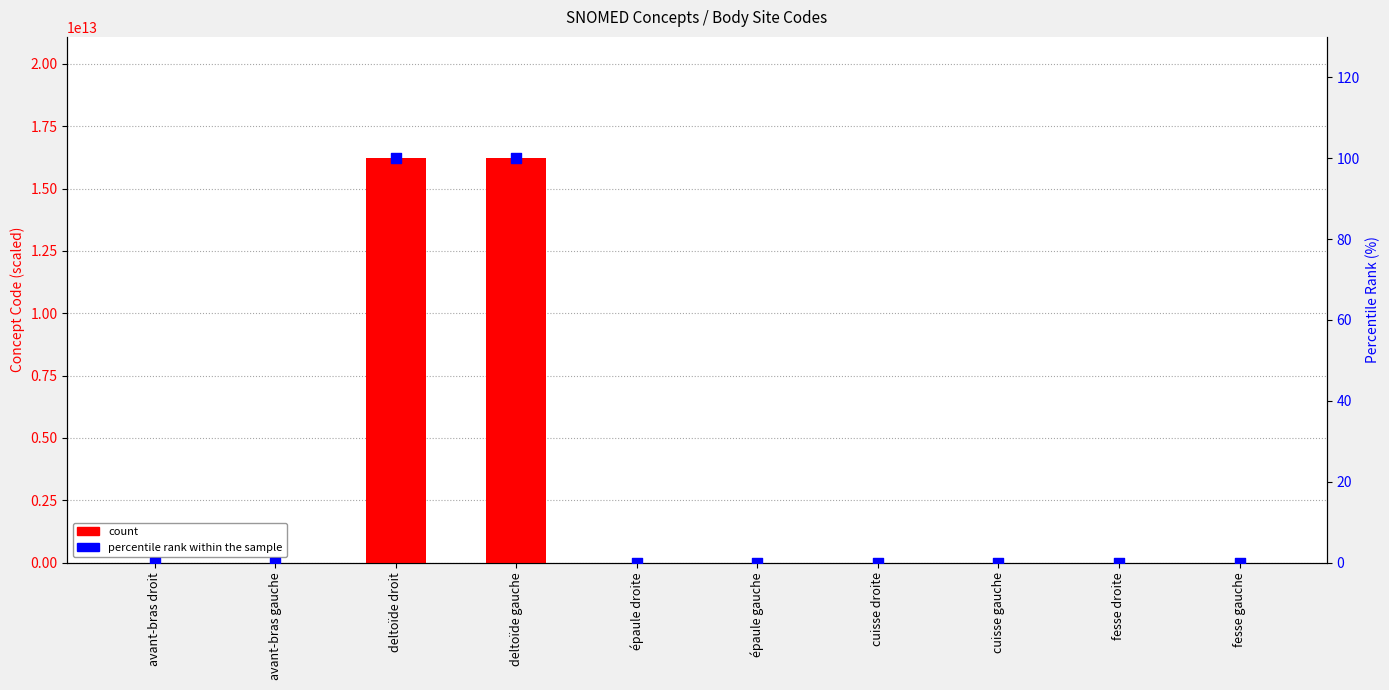

At how many categories does at least one series exceed 7267671697940?

2